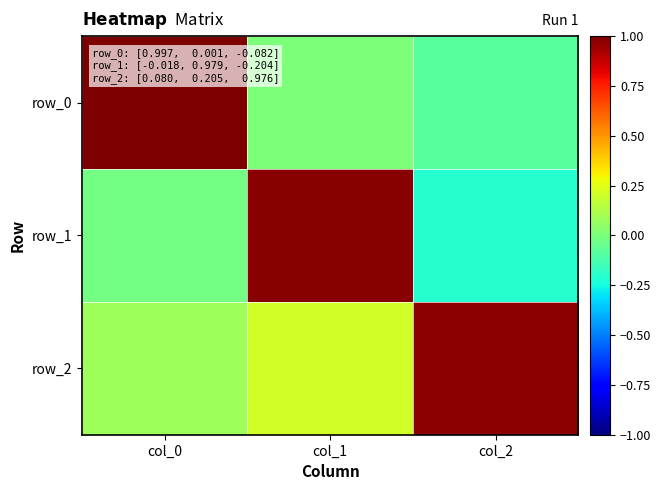

What is the smallest value displayed?

-0.2